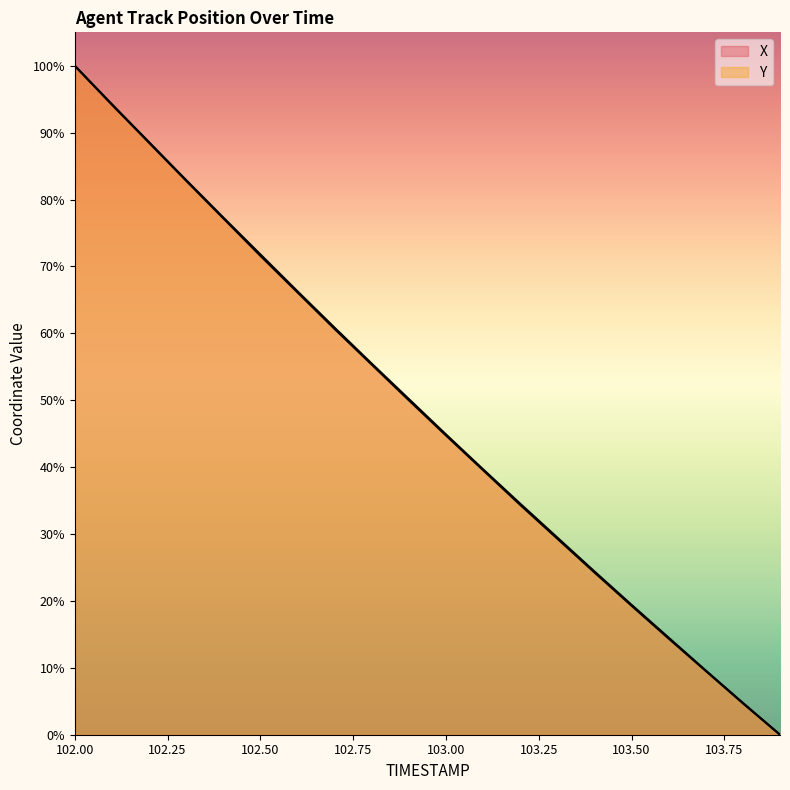

The value of Y at 102.6 is 66.3. True or false?

True